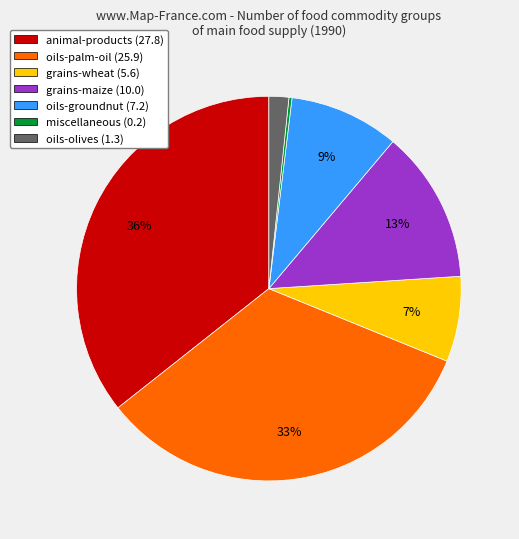

To the nearest percent, what portion does oils-palm-oil represent?

33%